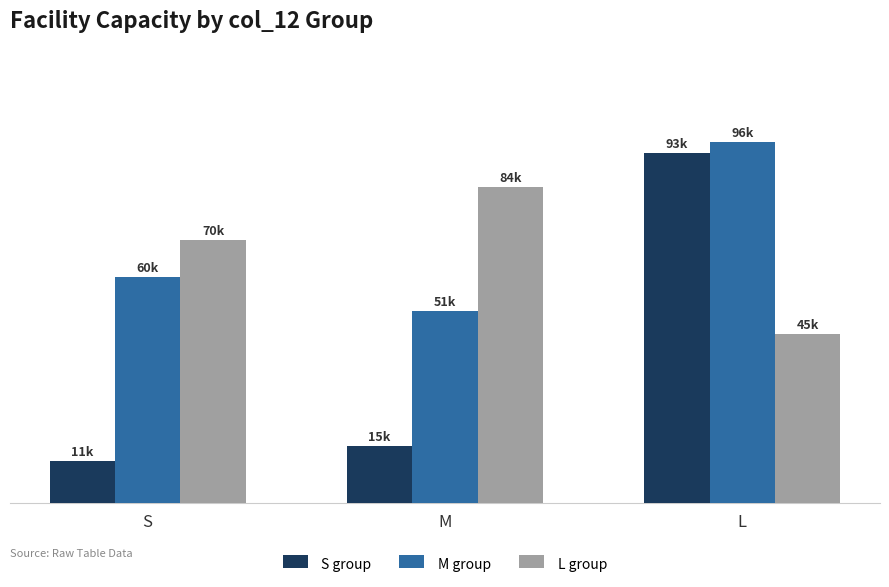

What are all the series names shown in the legend?

S group, M group, L group